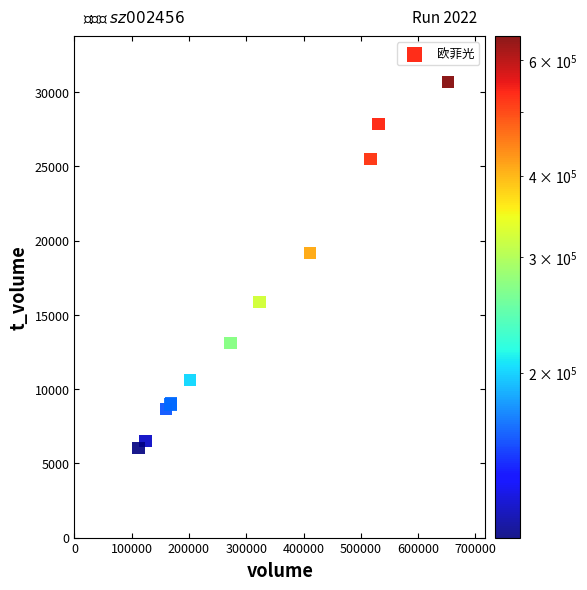

What Y value in the scatter plot is closest to 18368?

19184